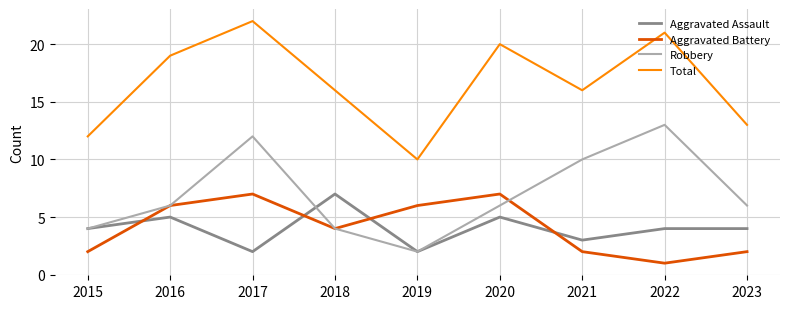

What value does the Aggravated Assault series have at 2016?

5